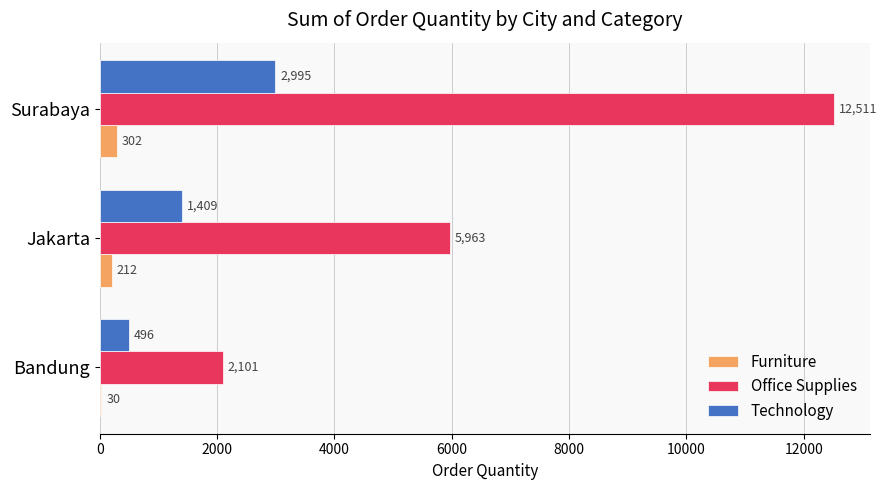

Which series has the largest total across all categories?

Office Supplies